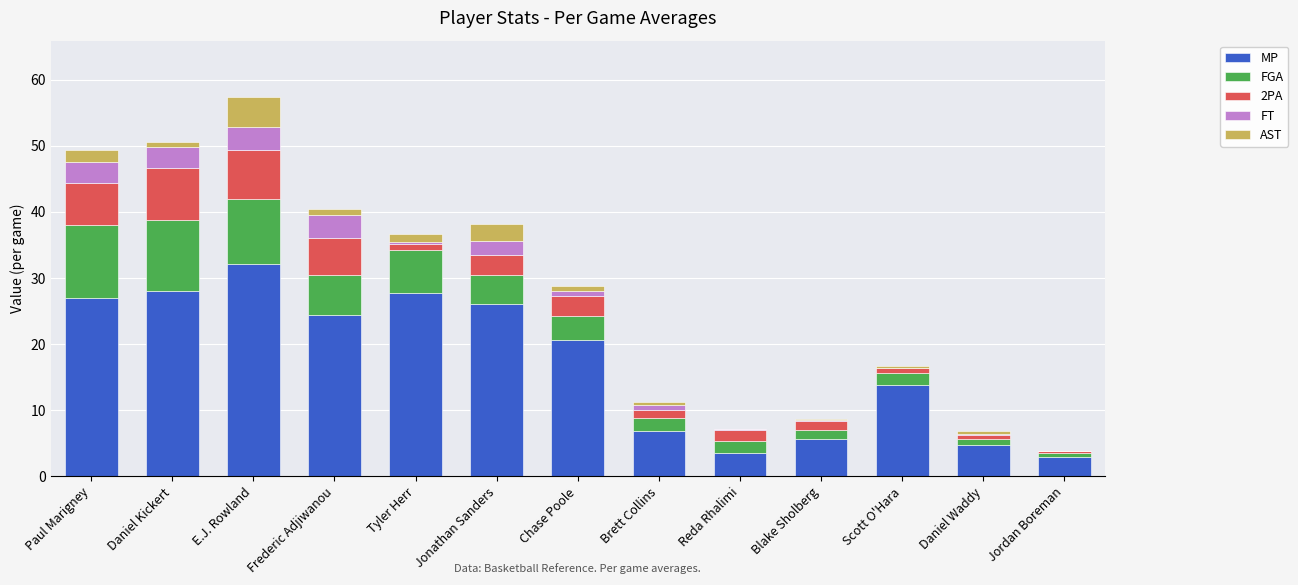

Which category has the highest value in the MP series?

E.J. Rowland